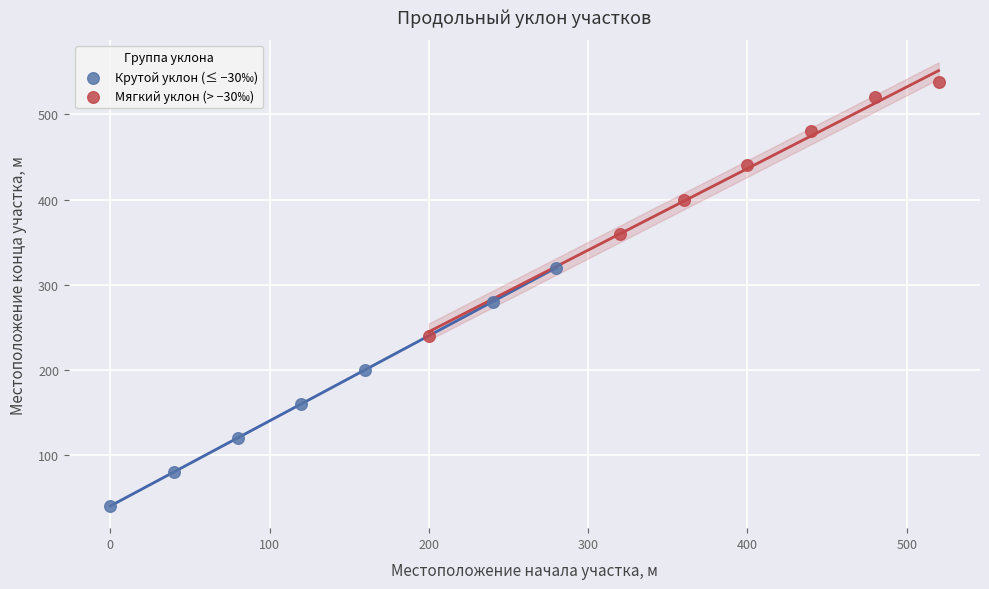

Which series contains the highest Y value?

Мягкий уклон (> −30‰)